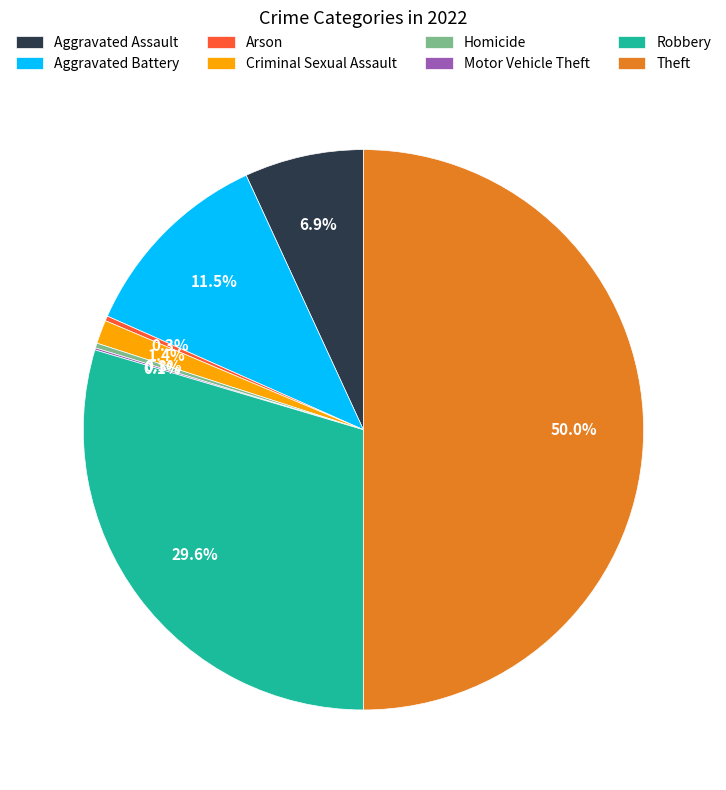

What is the largest slice in the pie chart?

Theft